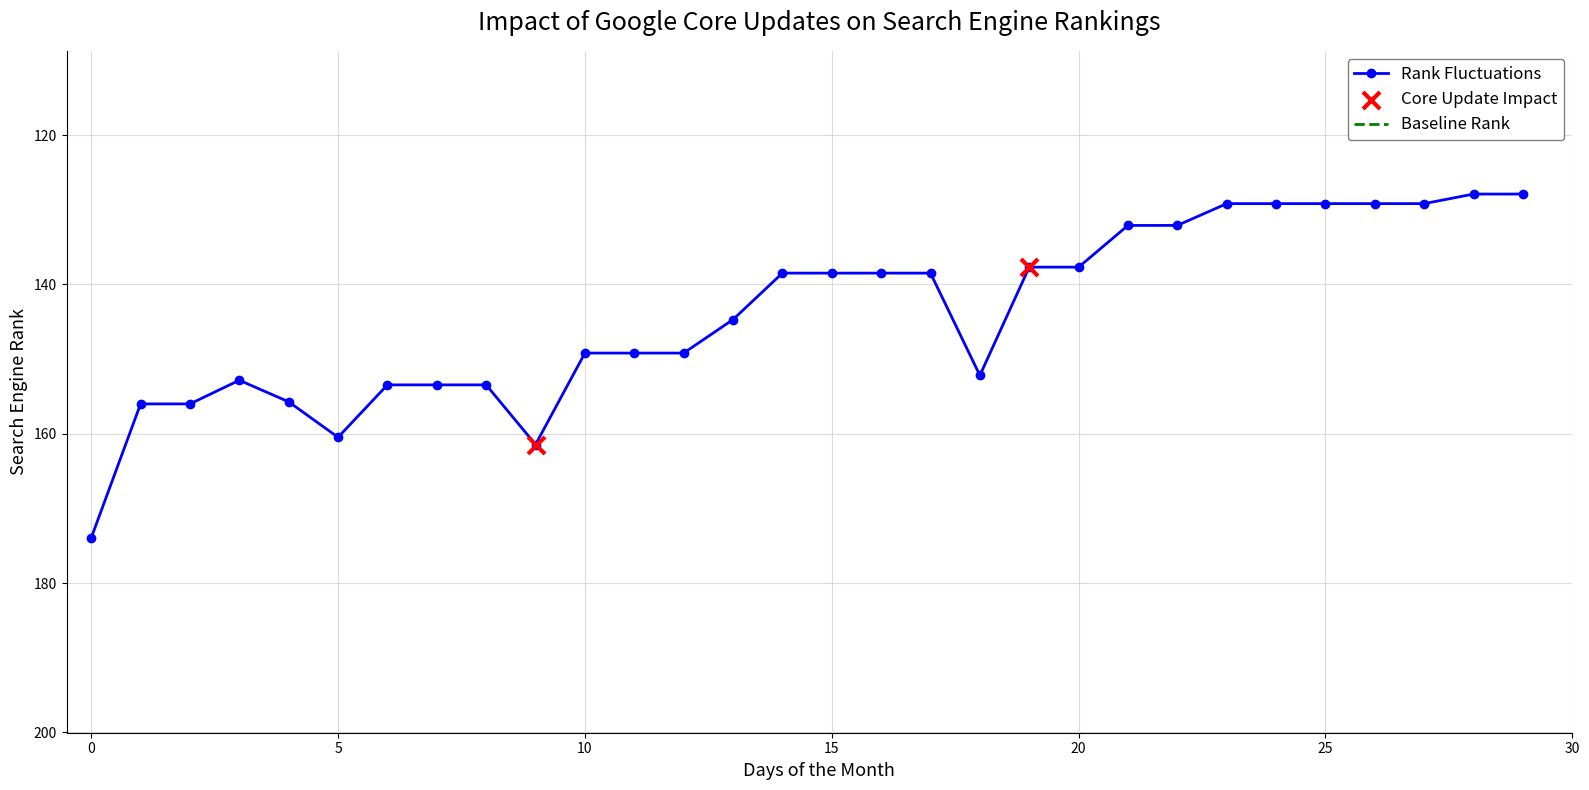

Between 11 and 19, which is larger?

11